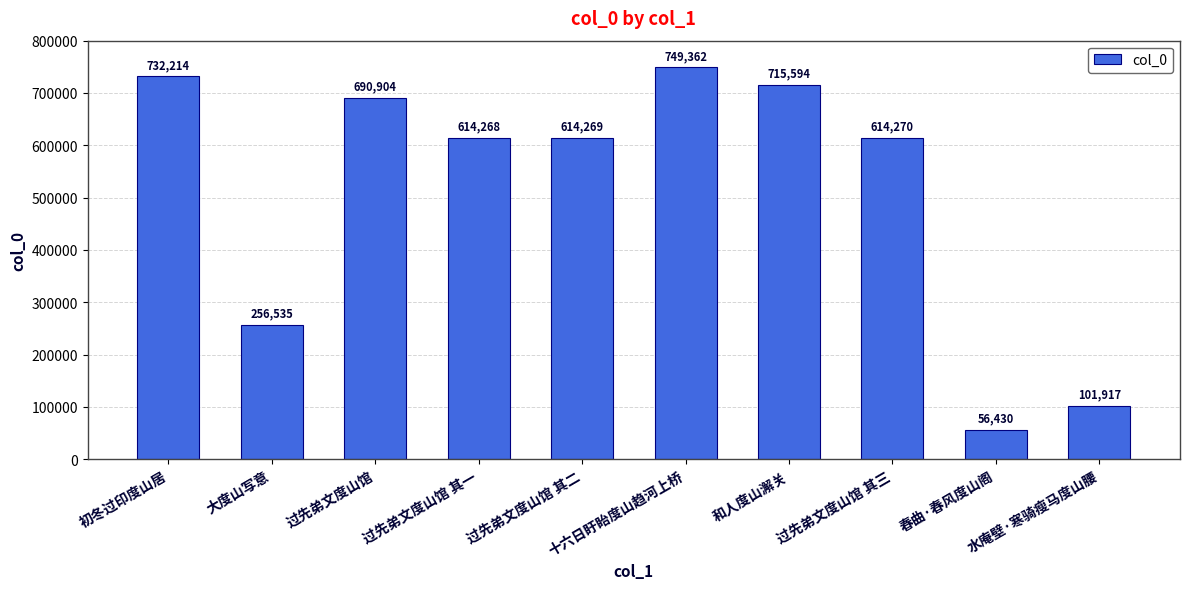

Rank the categories by value from lowest to highest.

春曲·春风度山阁, 水庵壁·寒骑瘦马度山腰, 大度山写意, 过先弟文度山馆 其一, 过先弟文度山馆 其二, 过先弟文度山馆 其三, 过先弟文度山馆, 和人度山澥关, 初冬过印度山居, 十六日盱眙度山趋河上桥